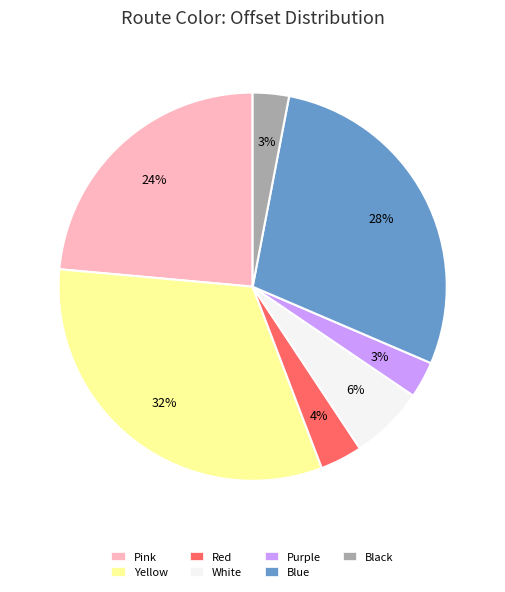

What percentage is the Pink slice, to the nearest percent?

24%